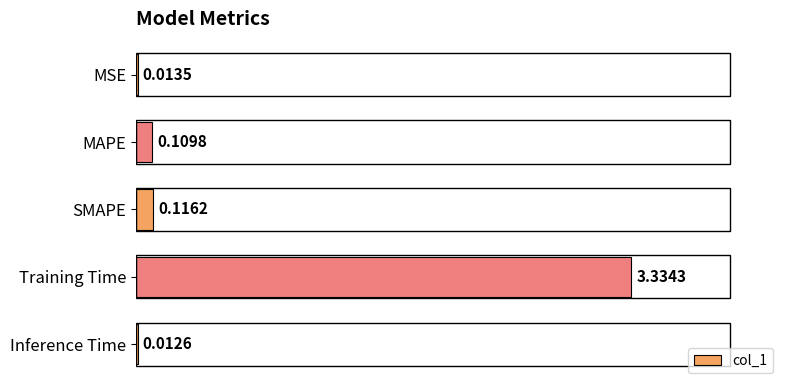

At which label is the value closest to 1?

SMAPE